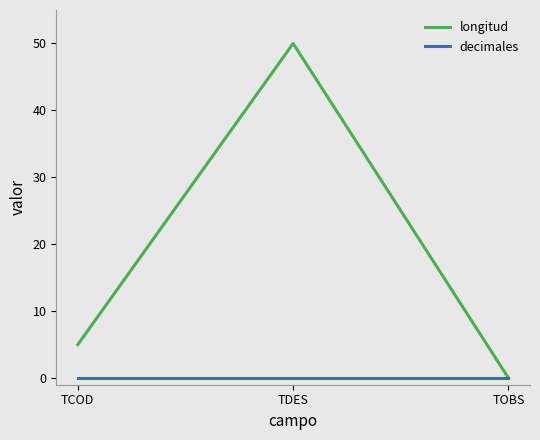

What is the difference between the highest and lowest values at TDES?

50